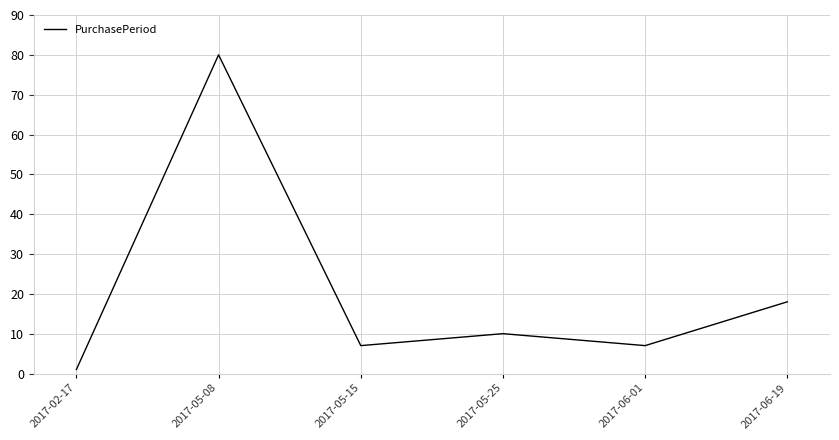

At which category does the data reach its first local peak?

2017-05-08